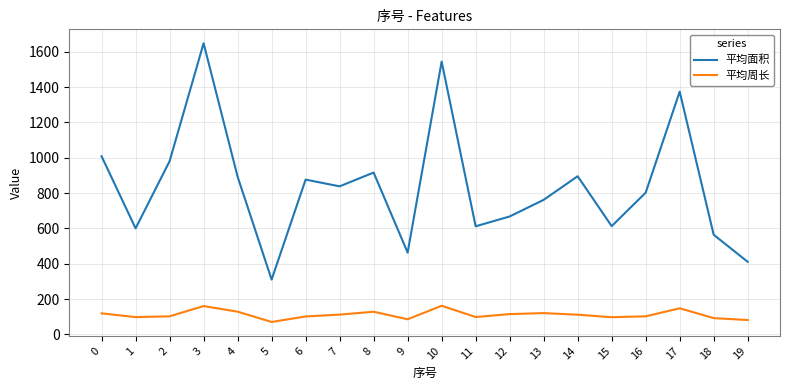

True or false: 平均周长 has a value of 118.8 at 0.

True